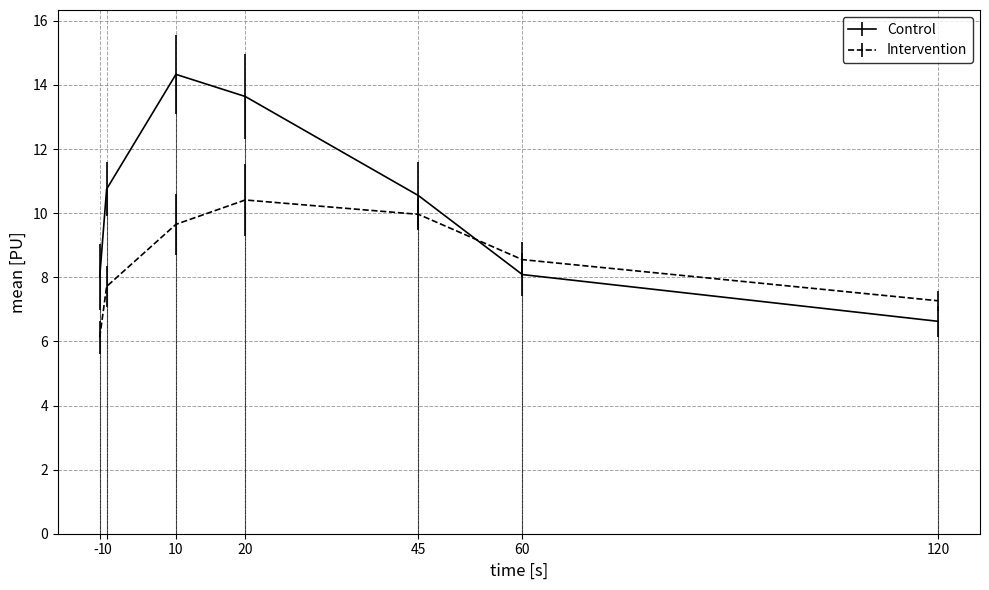

Which series has the largest total across all categories?

Control